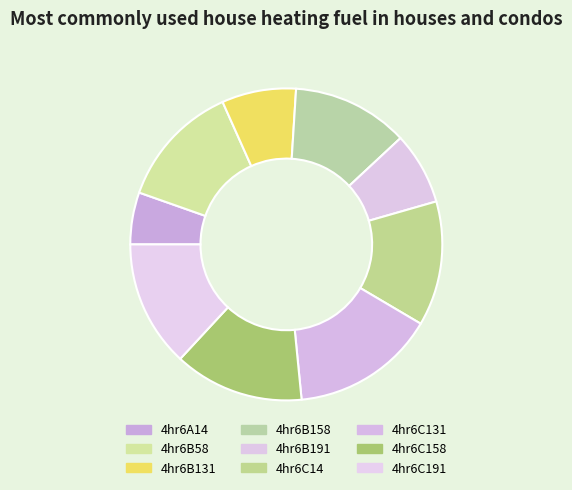

Rank the categories by value from lowest to highest.

4hr6A14, 4hr6B191, 4hr6B131, 4hr6B158, 4hr6B58, 4hr6C14, 4hr6C191, 4hr6C158, 4hr6C131